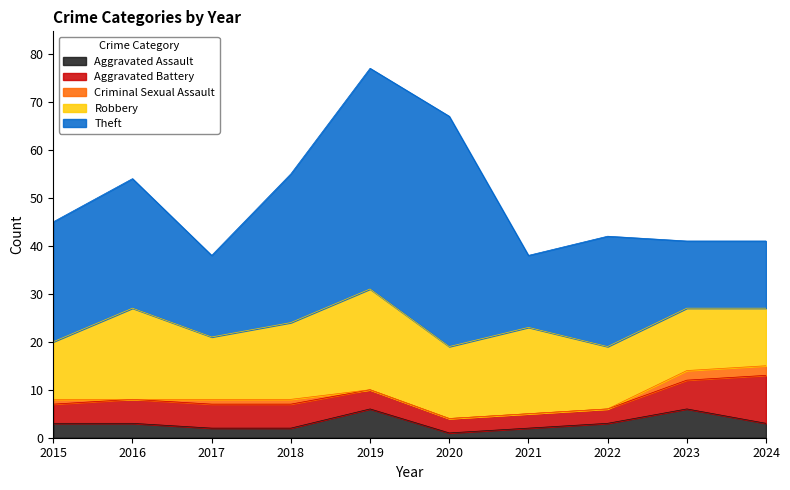

Does the chart display data point markers on the line(s)?

No